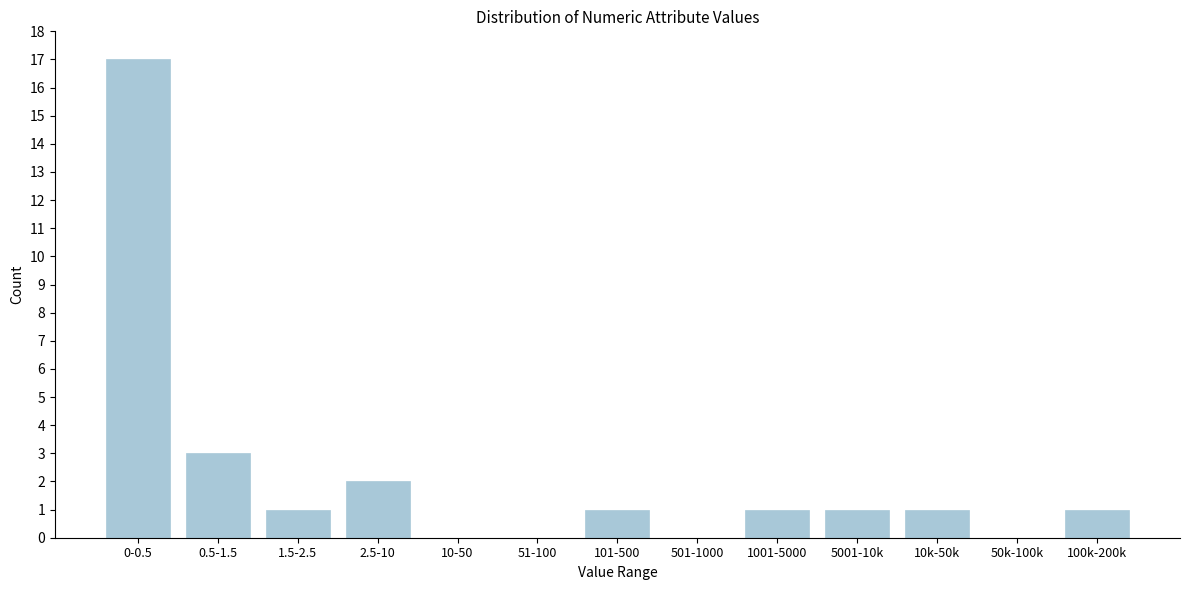

Reading right to left, list all the values displayed in this chart.

100k-200k=1	50k-100k=0	10k-50k=1	5001-10k=1	1001-5000=1	501-1000=0	101-500=1	51-100=0	10-50=0	2.5-10=2	1.5-2.5=1	0.5-1.5=3	0-0.5=17